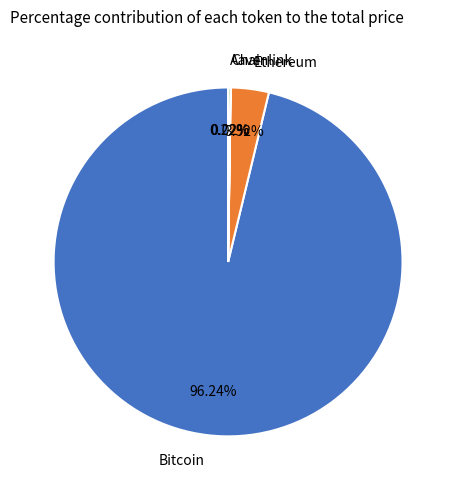

To the nearest percent, what is the difference between the largest and smallest slice percentages?

96%